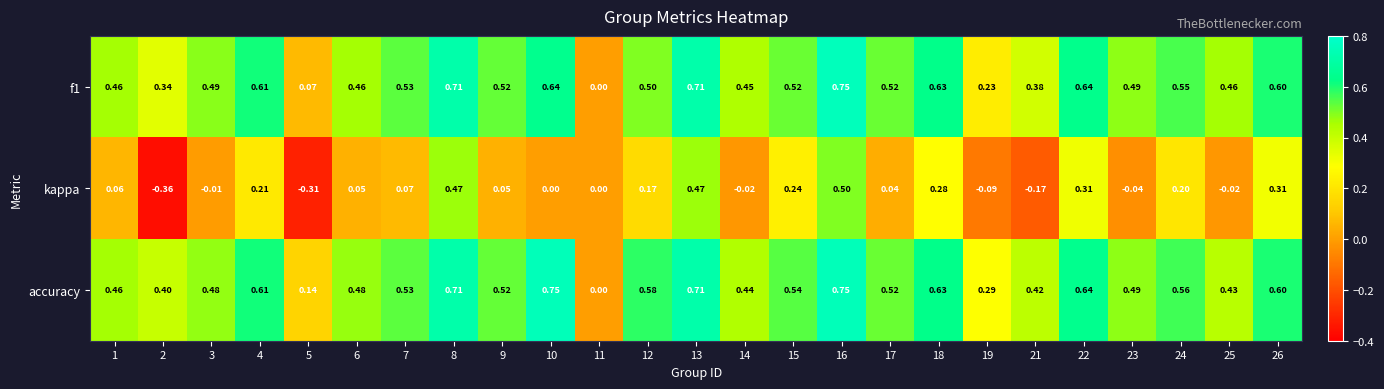

Is the value of f1 at 26 greater than the value of kappa at 4?

Yes